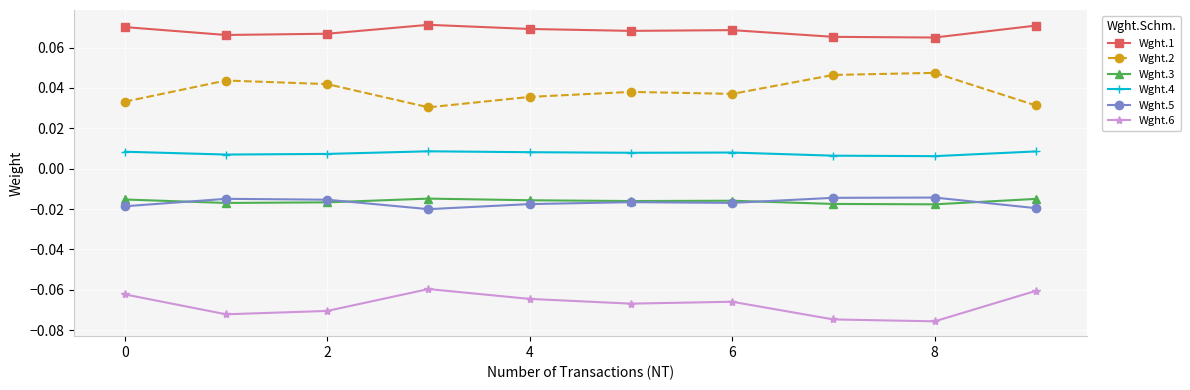

Which series has the largest total across all categories?

Wght.1